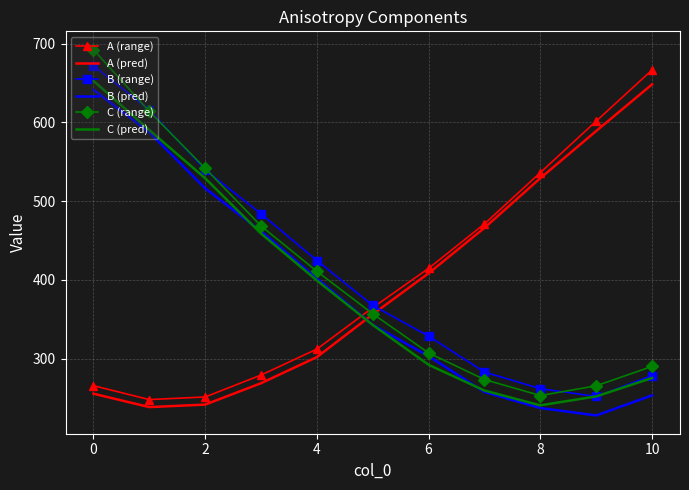

Reading left to right, extract all data points from this chart.

A (range): 265.5	247.9	251.2	279.0	312.0	364.6	414.6	471.1	536.2	601.6	666.5
A (pred): 255.3	238.3	241.5	268.7	301.9	356.2	408.3	466.0	529.1	589.1	648.3
B (range): 672.1	615.6	539.7	483.8	424.5	367.4	328.5	282.8	261.7	251.8	278.4
B (pred): 641.3	587.4	516.1	461.6	401.6	342.7	302.9	257.5	237.1	227.7	253.2
C (range): 692.4	613.9	541.6	468.4	410.7	356.8	307.1	273.3	253.0	265.4	290.0
C (pred): 652.7	590.3	529.0	458.7	399.1	342.6	292.0	259.3	240.5	251.9	275.3